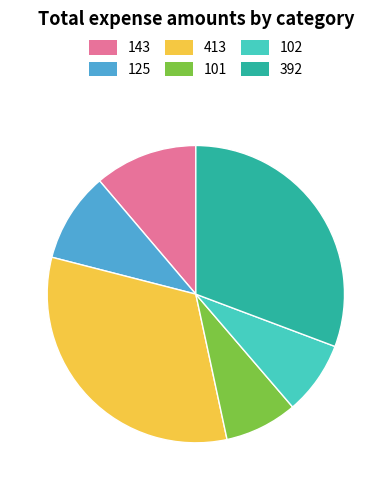

Which slice is the largest?

413